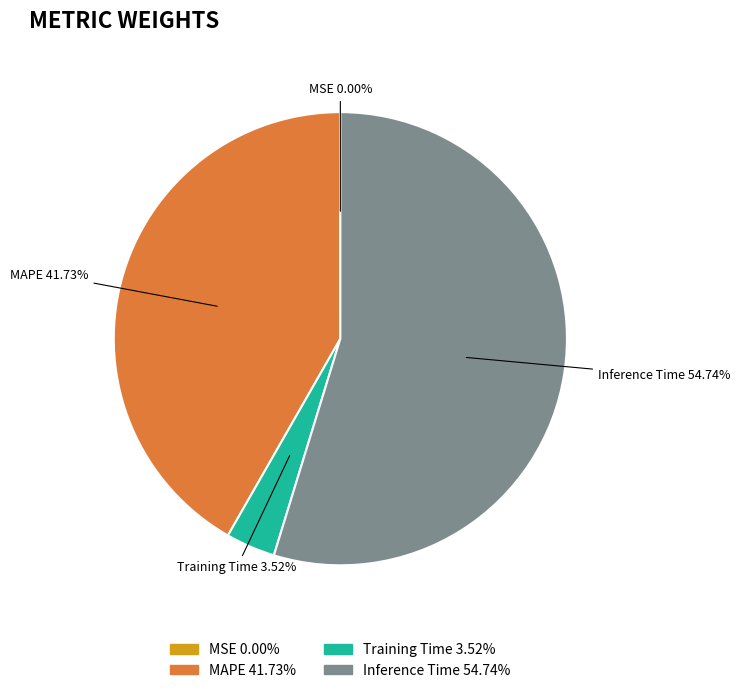

Does any single category account for the majority?

Yes